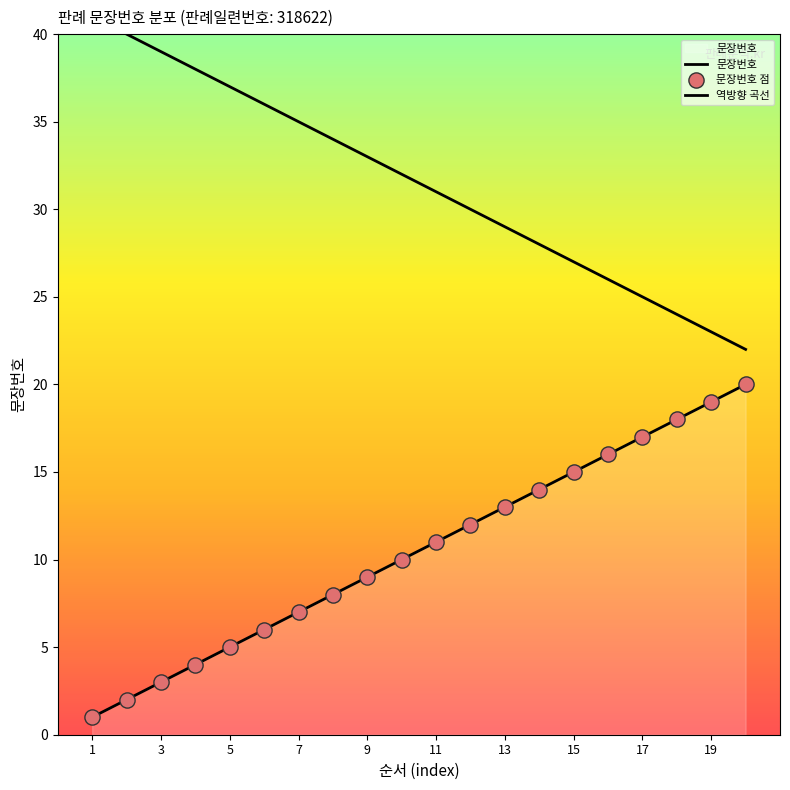

At how many categories does at least one series exceed 21?

20